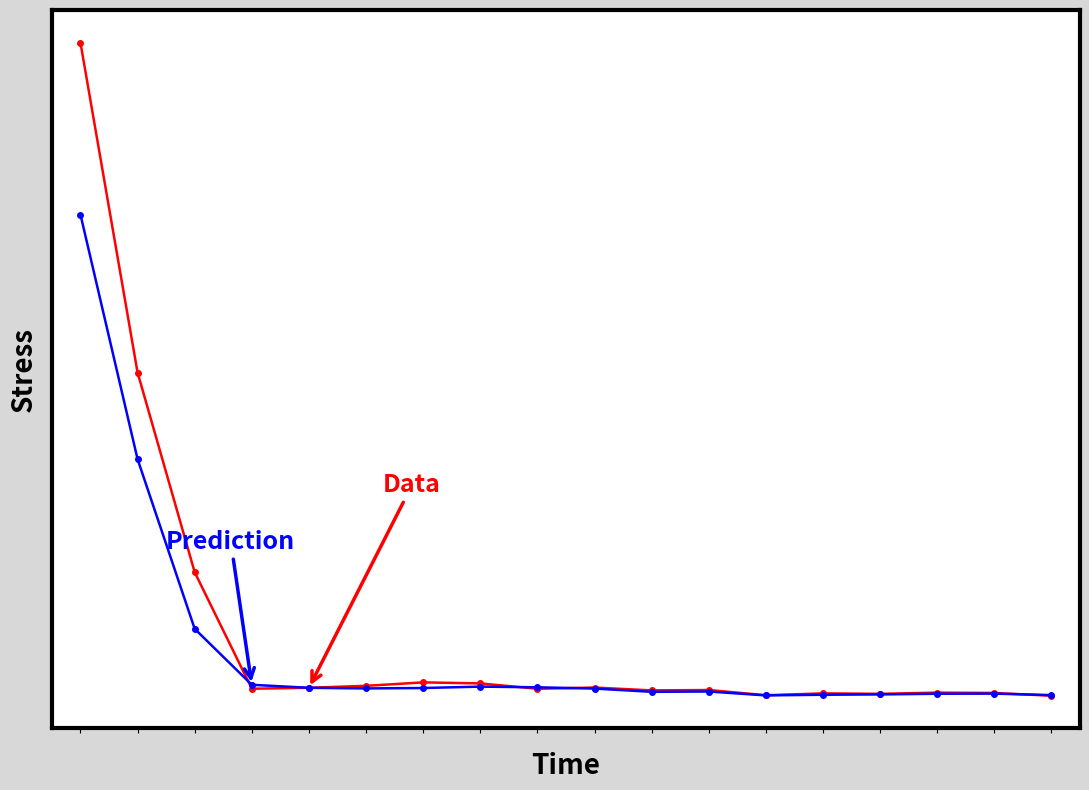

Does the chart have visible grid lines?

No